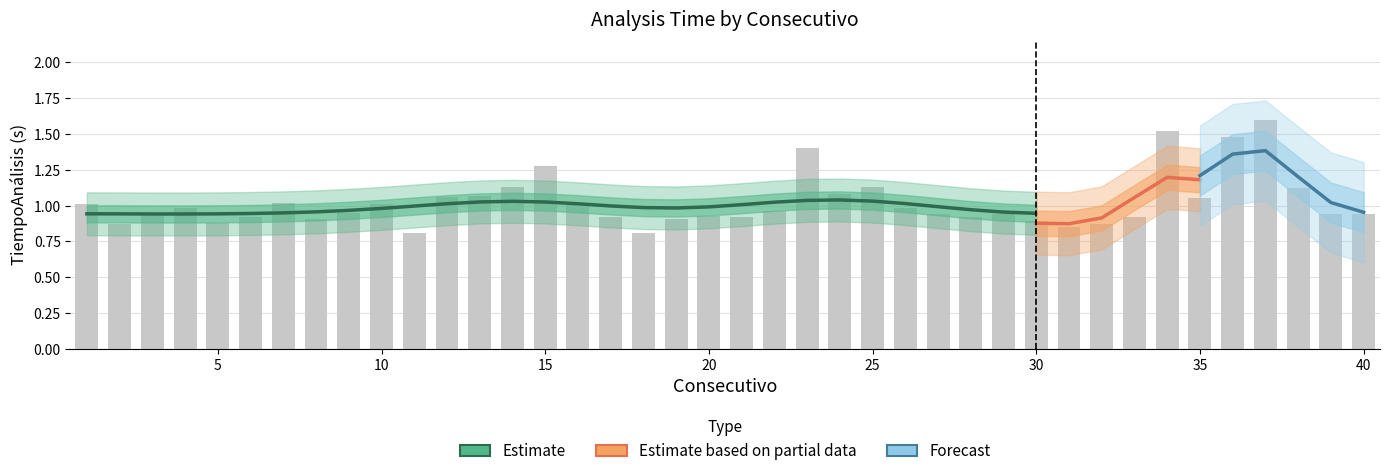

Does the chart contain any negative values?

No